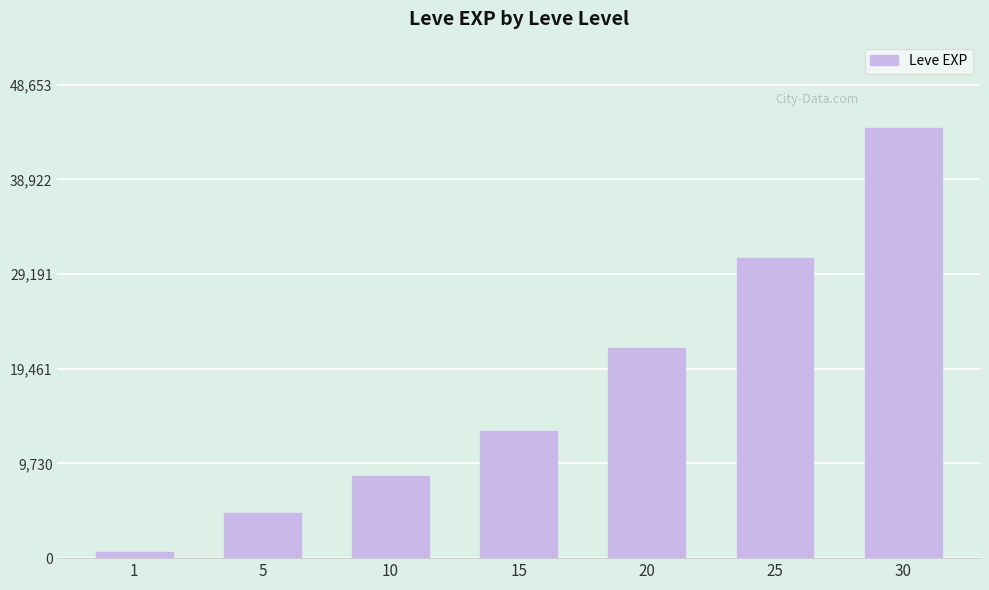

Rank the categories by value from lowest to highest.

1, 5, 10, 15, 20, 25, 30